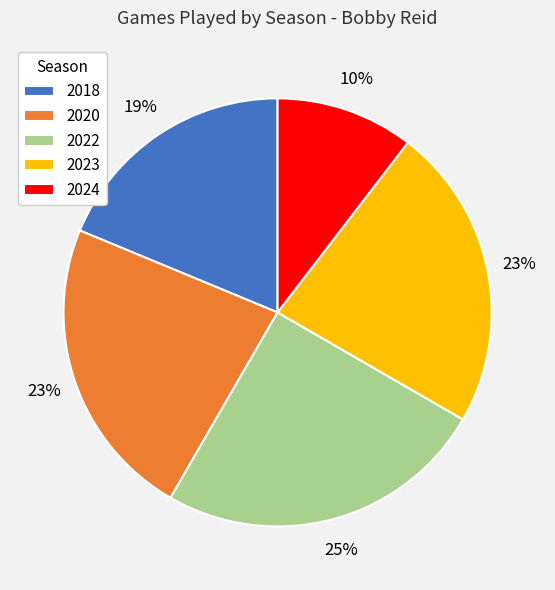

How many segments does this pie chart have?

5